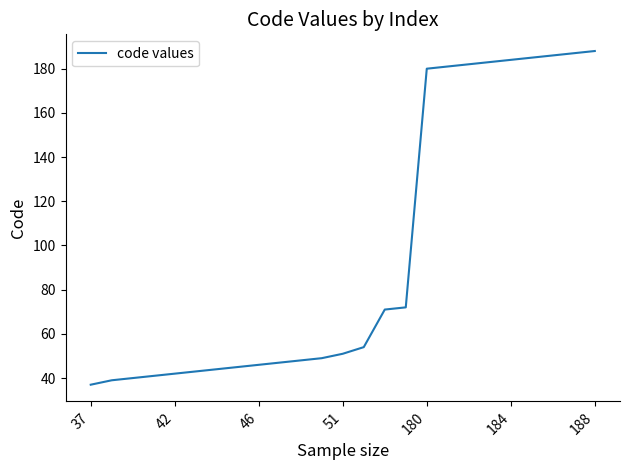

What is the difference between the maximum and minimum values?

151